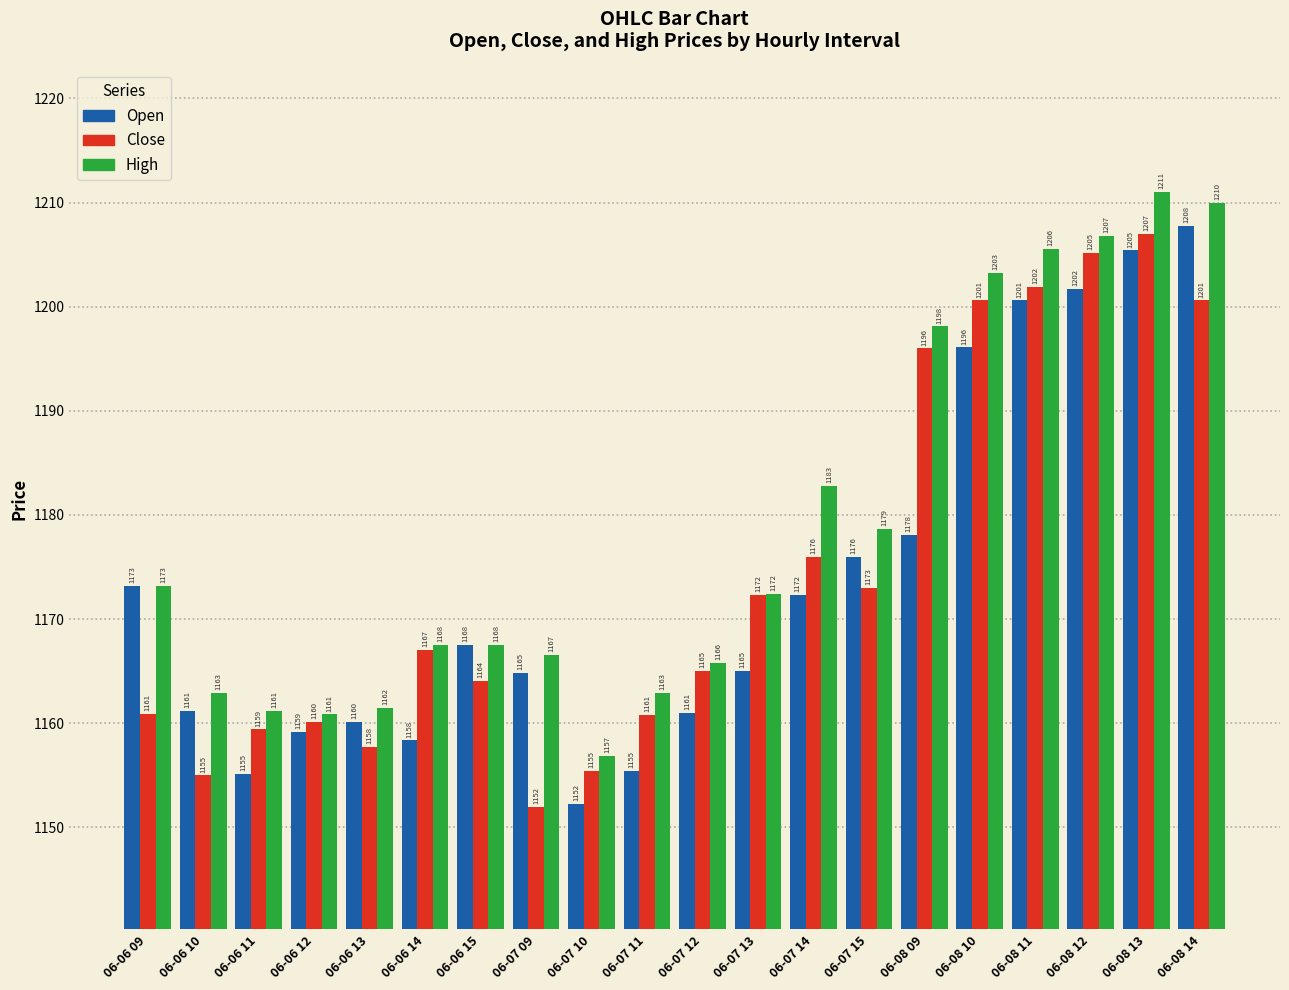

What is the label of the 12th bar from the right?

06-07 10